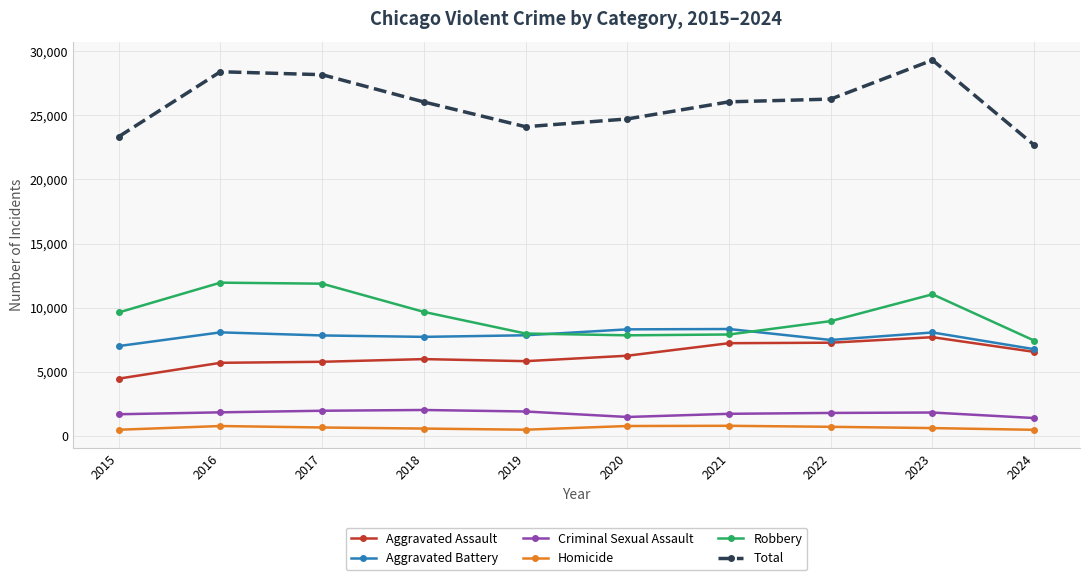

What is the difference between the maximum and minimum values in the Aggravated Battery series?

1573